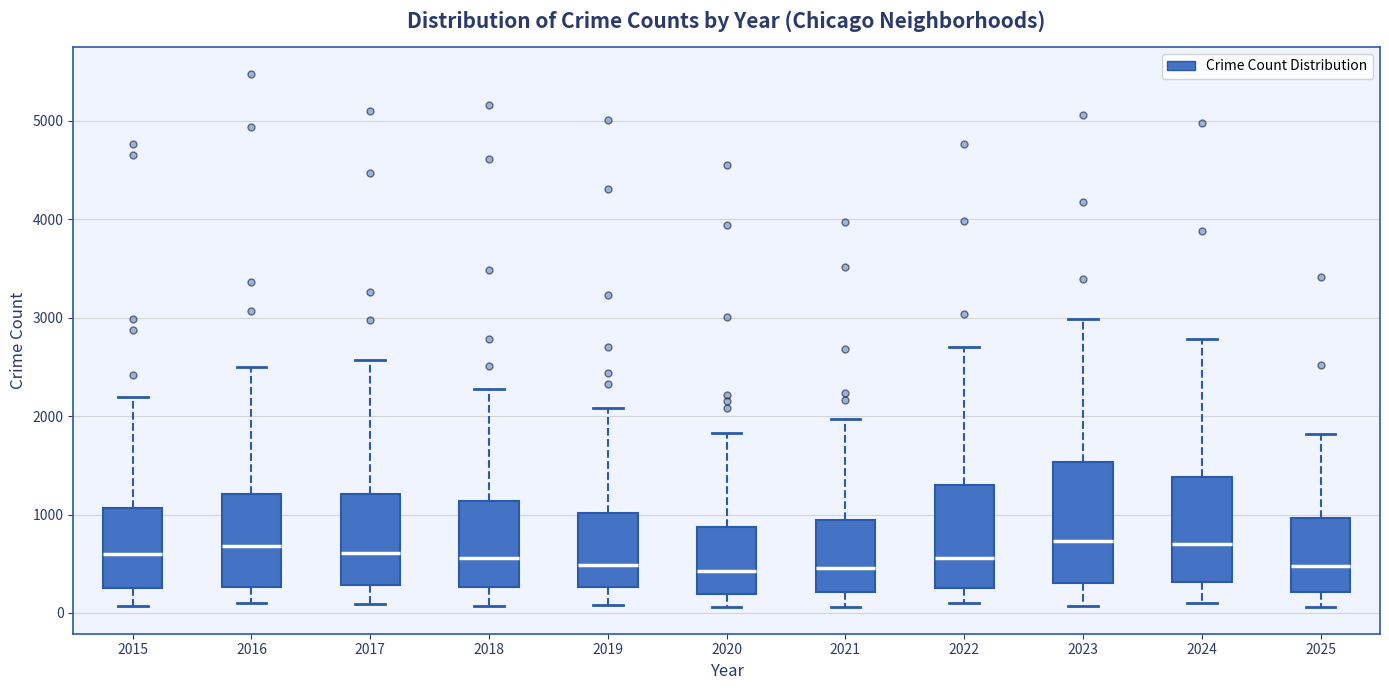

Reading left to right, transcribe this box plot: for each box, give where its median line is, the range the box spans, and where its two whiskers end, as read against the y-axis. The values are not printed on the chart, so give them approximately, as read against the axis.

2015: median 600, box 300 to 1100, whiskers 100 to 2200
2016: median 700, box 300 to 1200, whiskers 100 to 2500
2017: median 600, box 300 to 1200, whiskers 100 to 2600
2018: median 600, box 300 to 1100, whiskers 100 to 2300
2019: median 500, box 300 to 1000, whiskers 100 to 2100
2020: median 400, box 200 to 900, whiskers 100 to 1800
2021: median 500, box 200 to 900, whiskers 100 to 2000
2022: median 600, box 300 to 1300, whiskers 100 to 2700
2023: median 700, box 300 to 1500, whiskers 100 to 3000
2024: median 700, box 300 to 1400, whiskers 100 to 2800
2025: median 500, box 200 to 1000, whiskers 100 to 1800